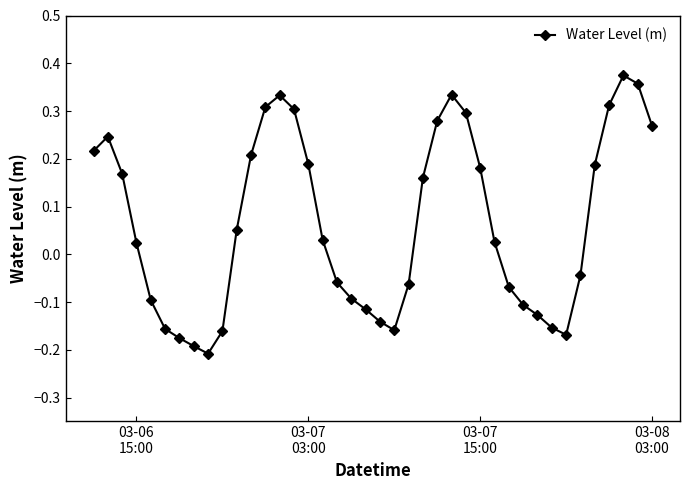

How many points are lower than both their immediate neighbors (excluding endpoints)?

3